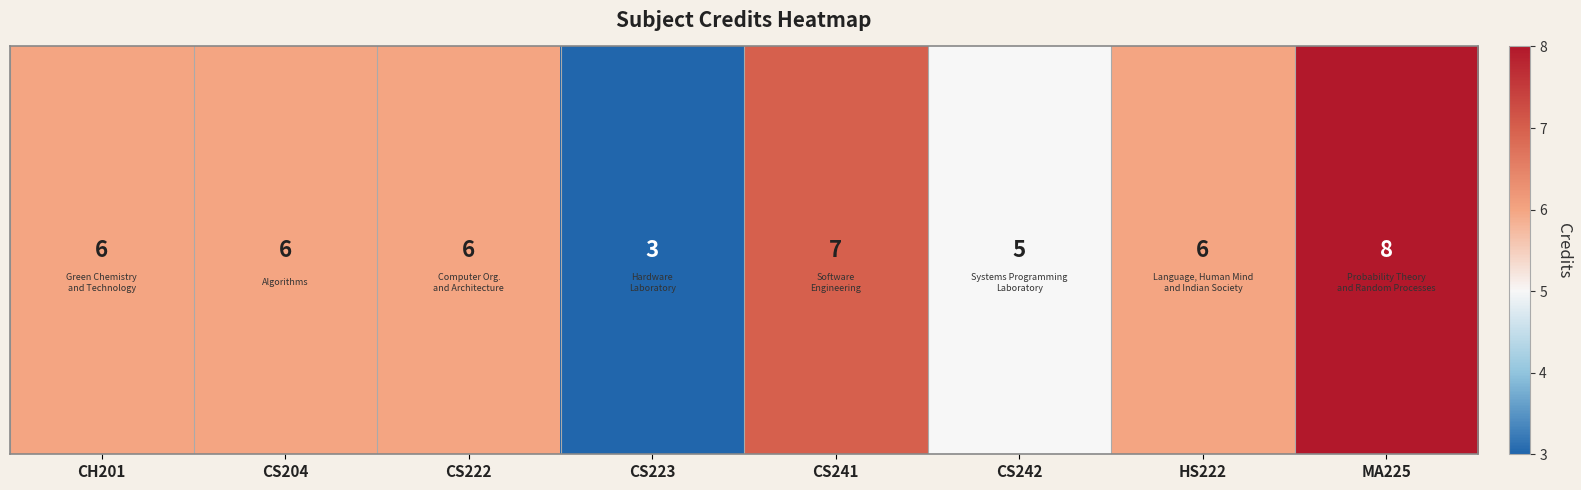

How many values are between 6 and 7?

5